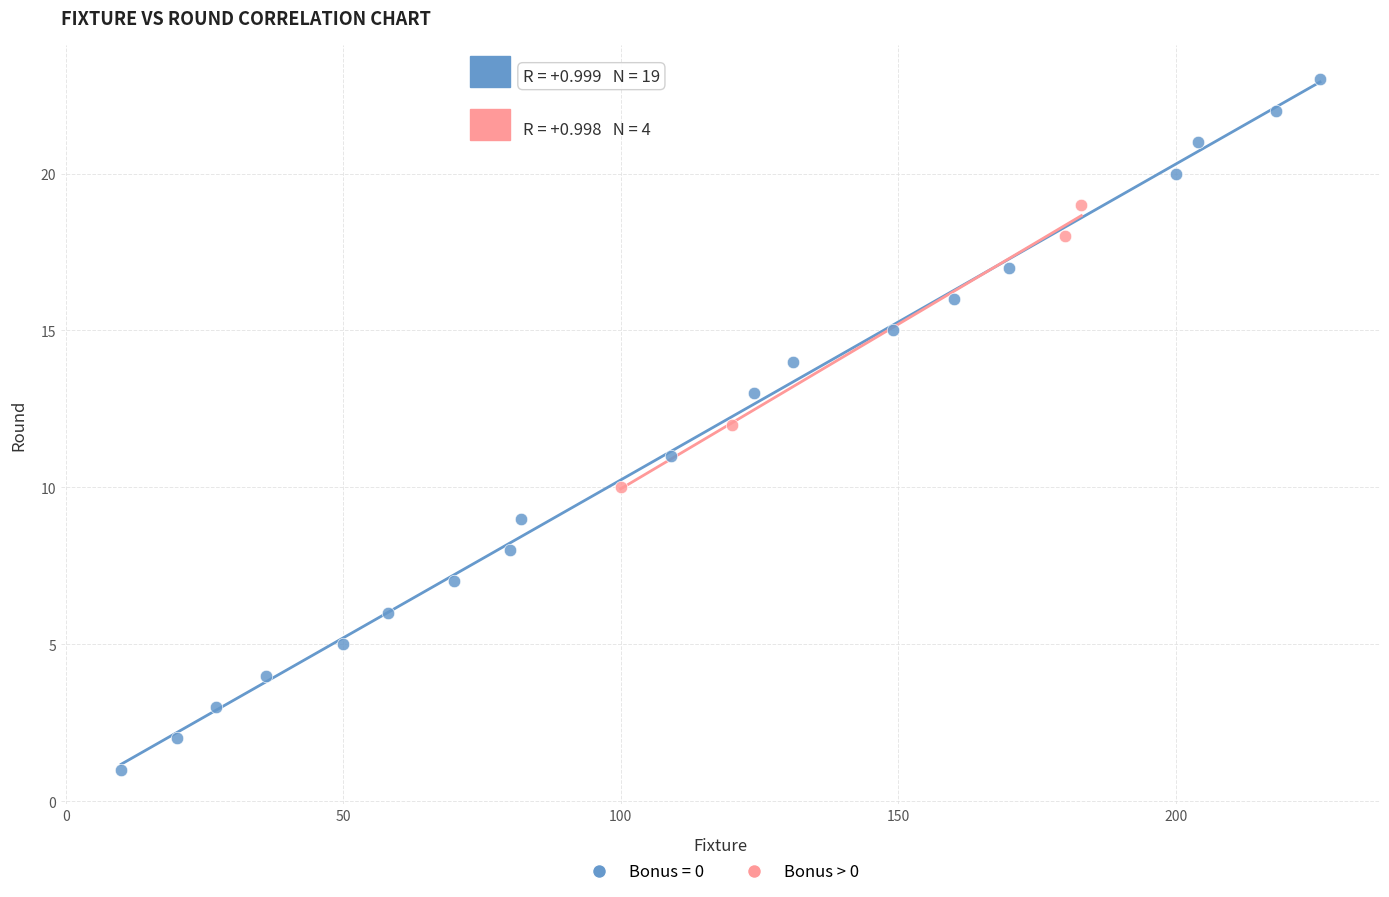

Which series reaches the maximum Y coordinate?

Bonus = 0